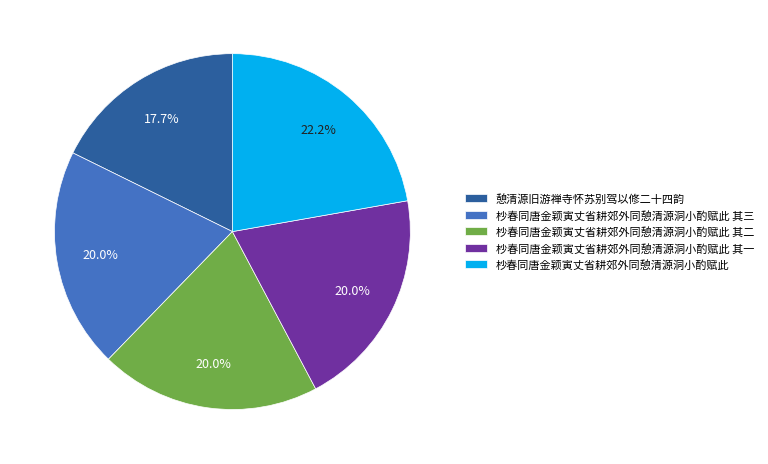

How many slices are in this pie chart?

5